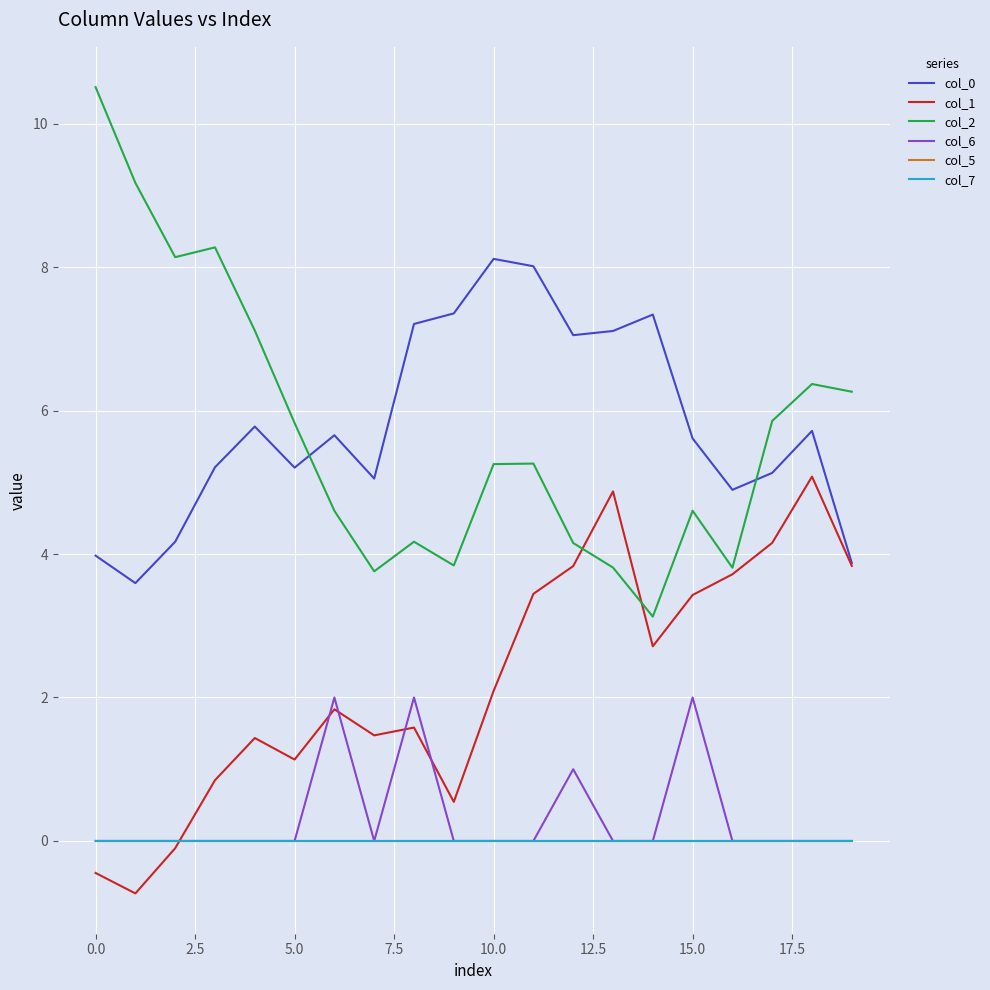

Rank the series by their maximum value, from lowest to highest.

col_5, col_7, col_6, col_1, col_0, col_2